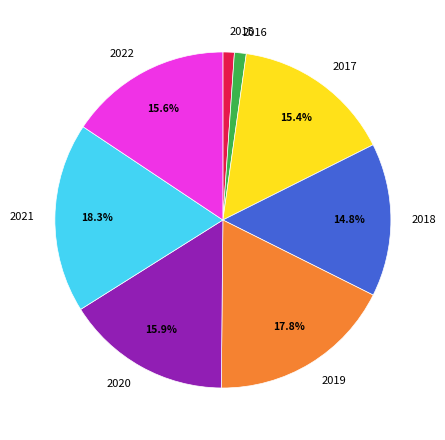

To the nearest percent, what portion does 2015 represent?

1%